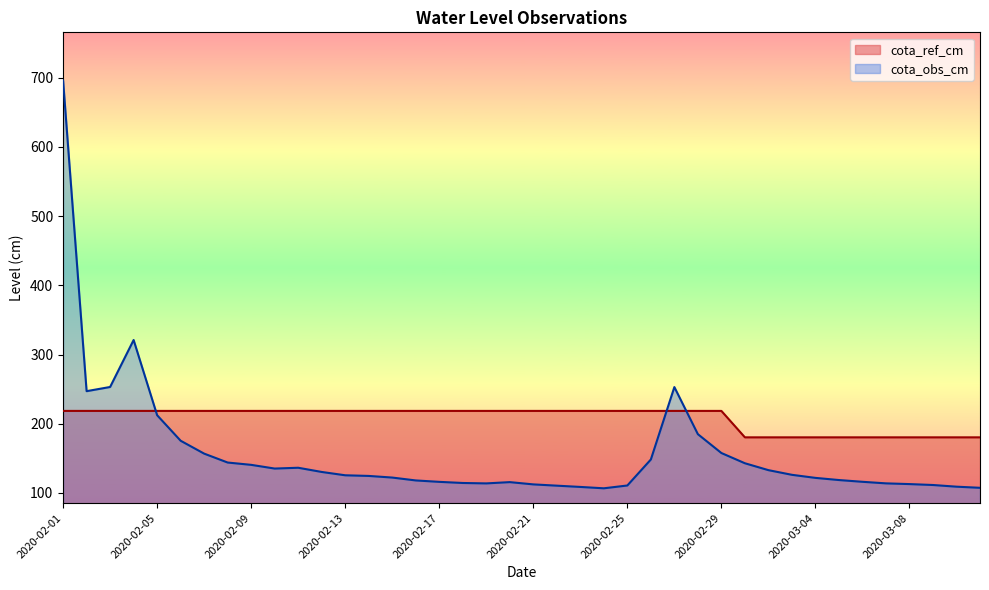

List the series in order of their overall mean, highest first.

cota_ref_cm, cota_obs_cm